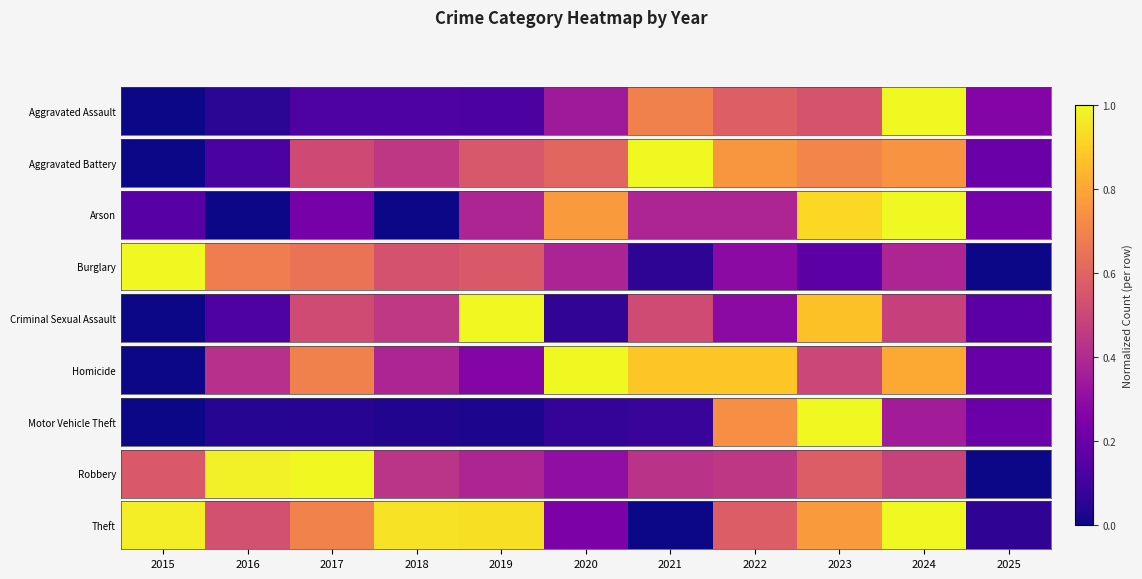

Rank the categories by value from lowest to highest.

2021, 2025, 2020, 2016, 2022, 2017, 2023, 2019, 2018, 2015, 2024